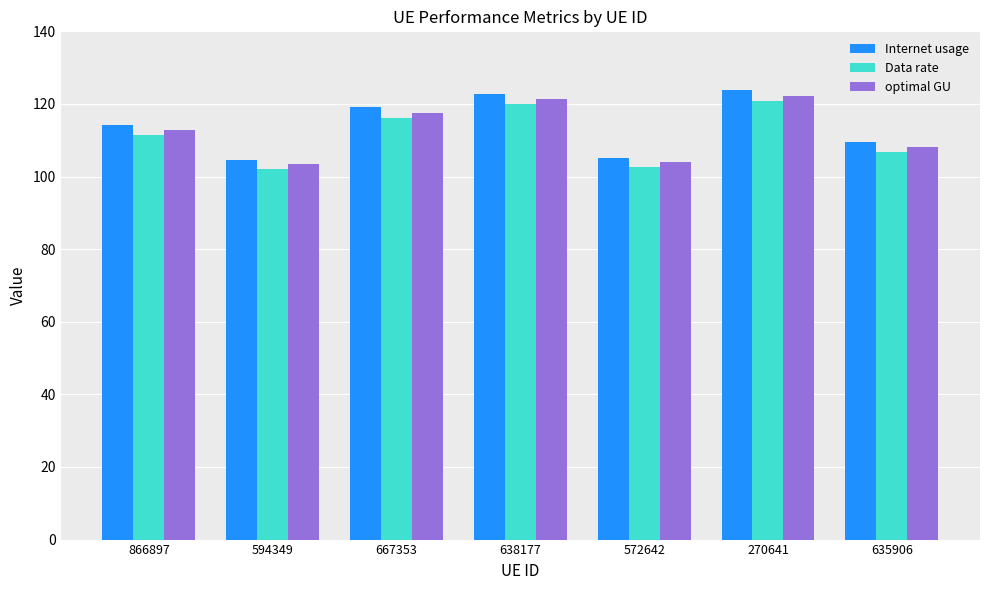

The Data rate series shows 119.9 at 638177. True or false?

True